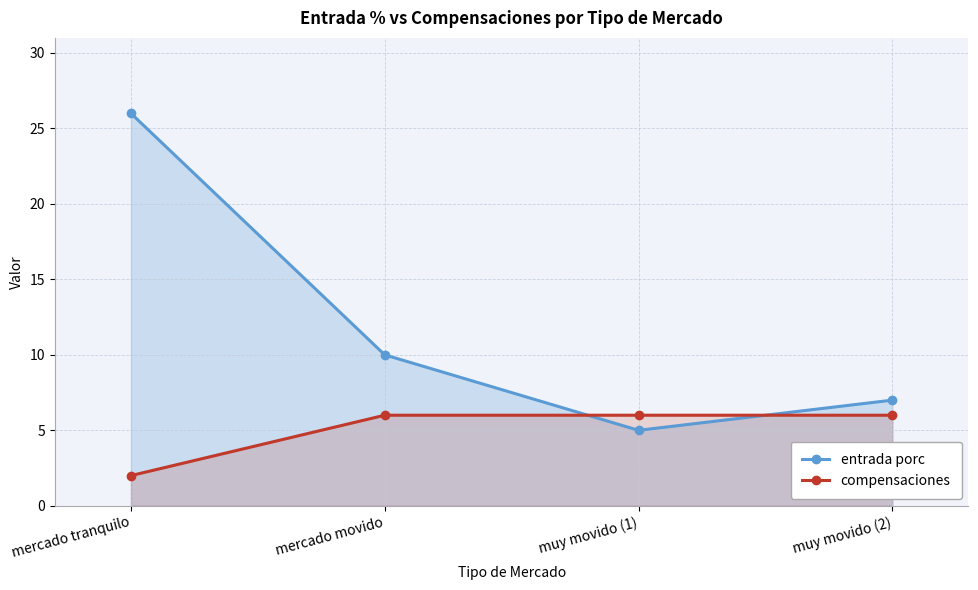

How many compensaciones values are between 6 and 7?

3